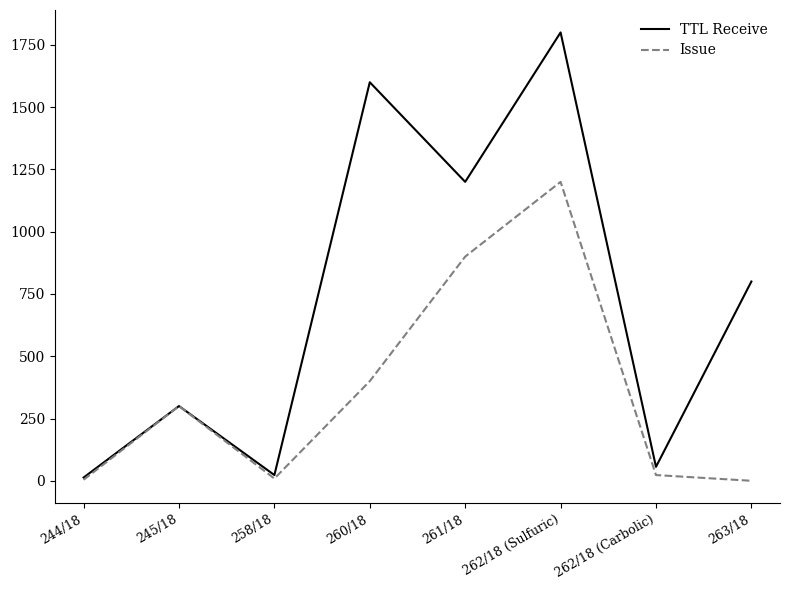

The value of Issue at 261/18 is 900. True or false?

True